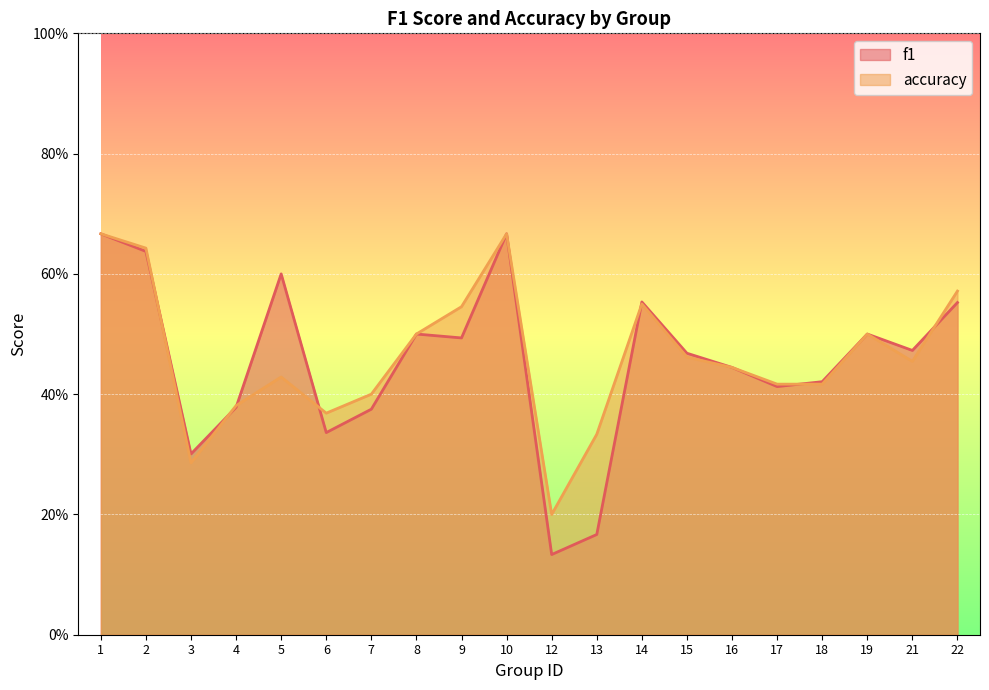

True or false: accuracy has more than 0 interior local peaks.

True